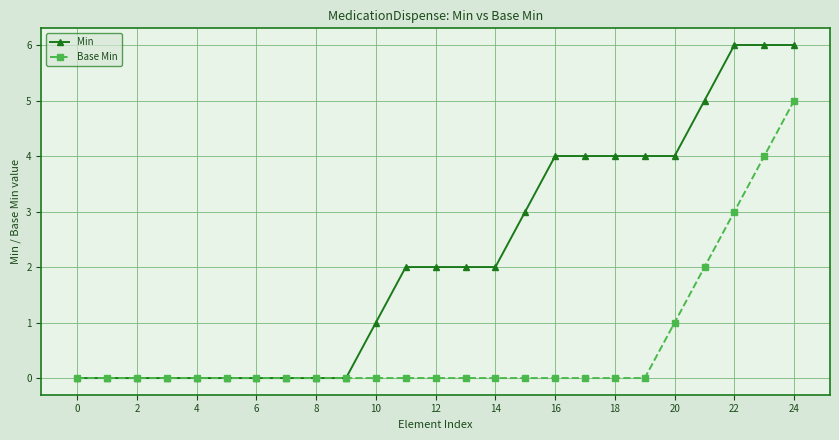

Which series has the largest total across all categories?

Min